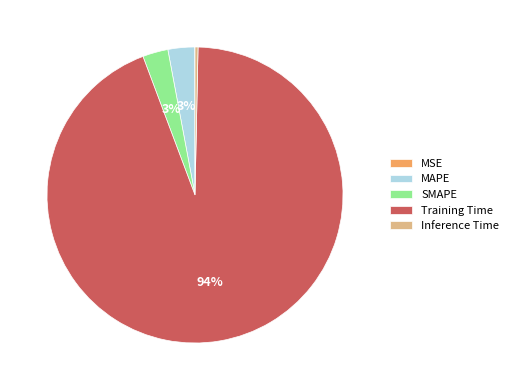

Which category has the biggest portion of the pie?

Training Time